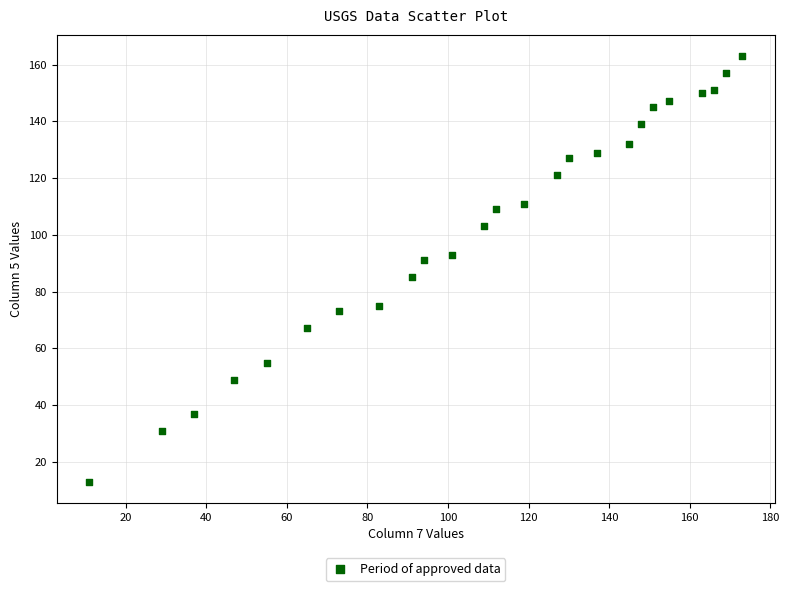

What is the range of Y values (max minus min)?

150